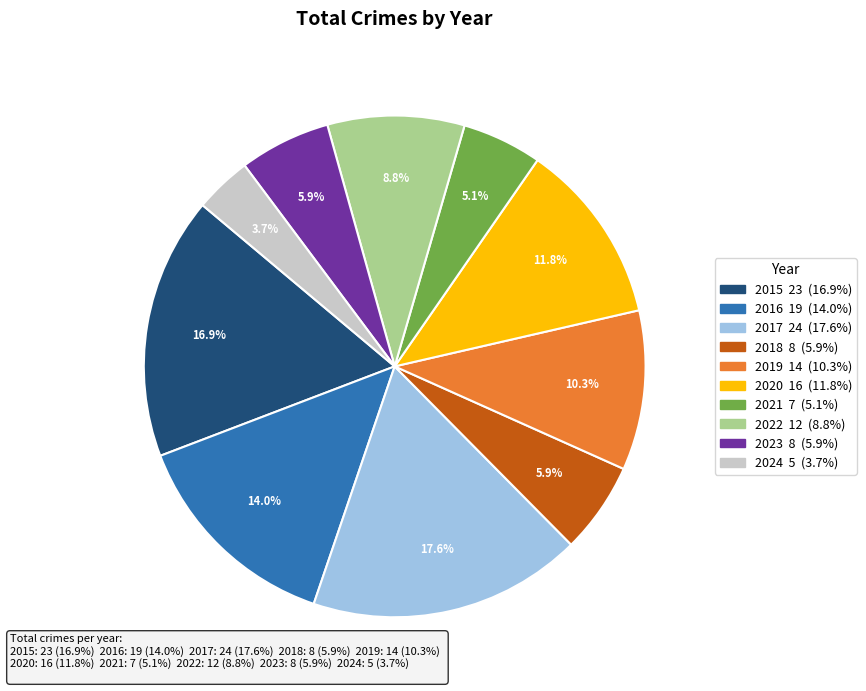

To the nearest percent, what portion does 2016 represent?

14%